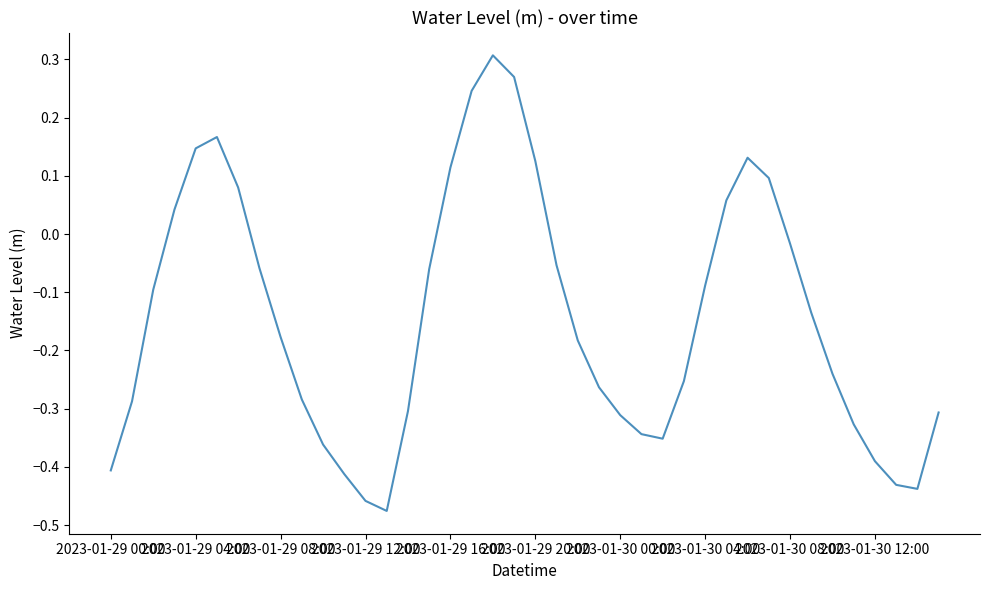

What is the difference between the maximum and minimum values?

0.8